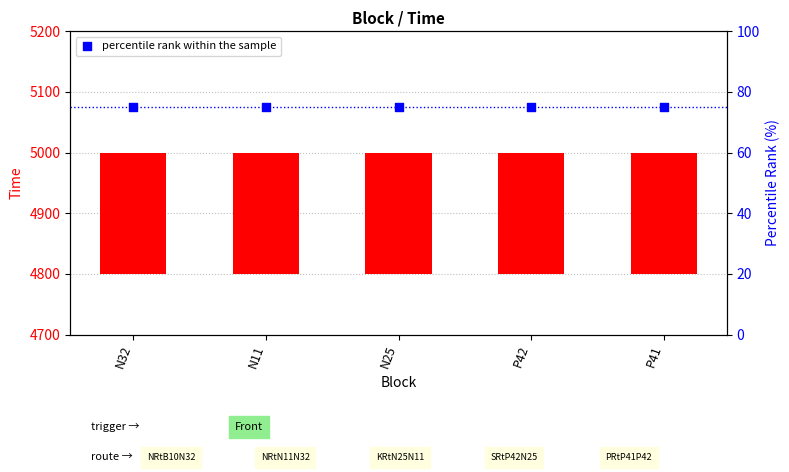

At which category is the sum across all series the highest?

N32